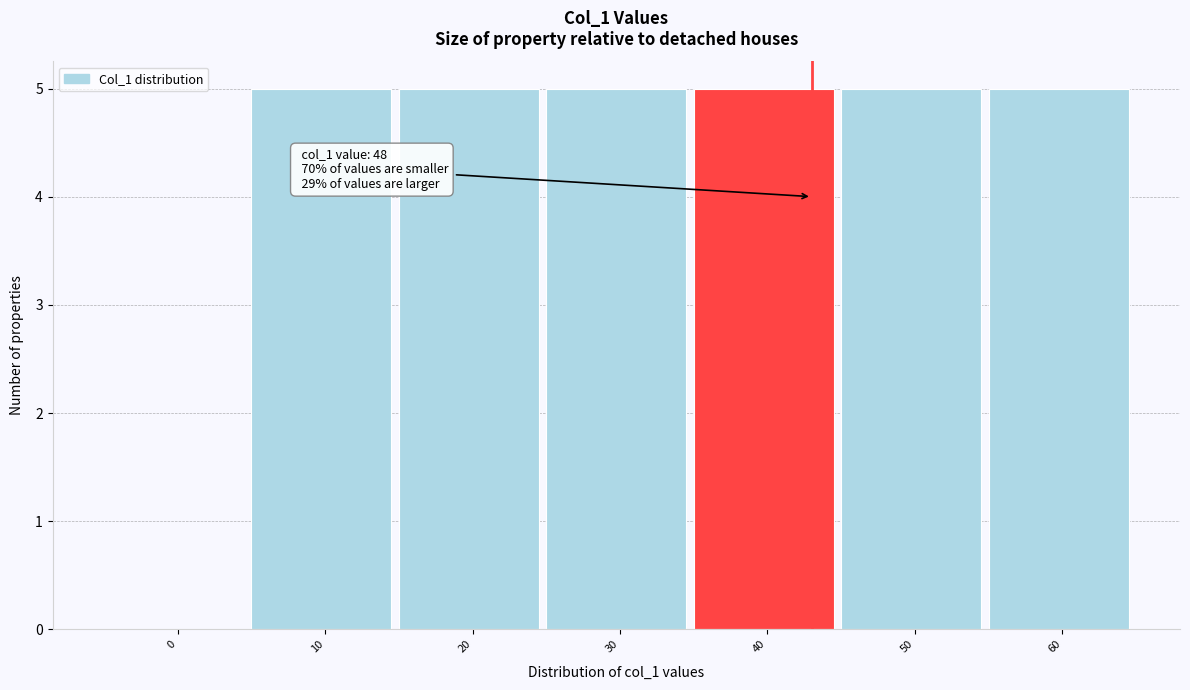

Reading left to right, list all the values displayed in this chart.

0=0	10=5	20=5	30=5	40=5	50=5	60=5